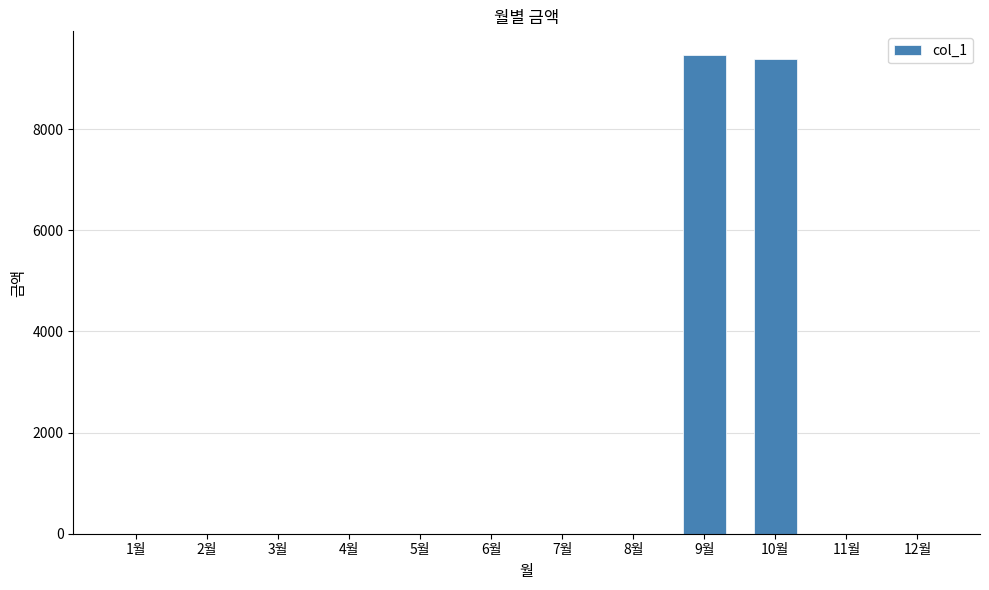

Is it true that the value at 5월 is -5394?

False